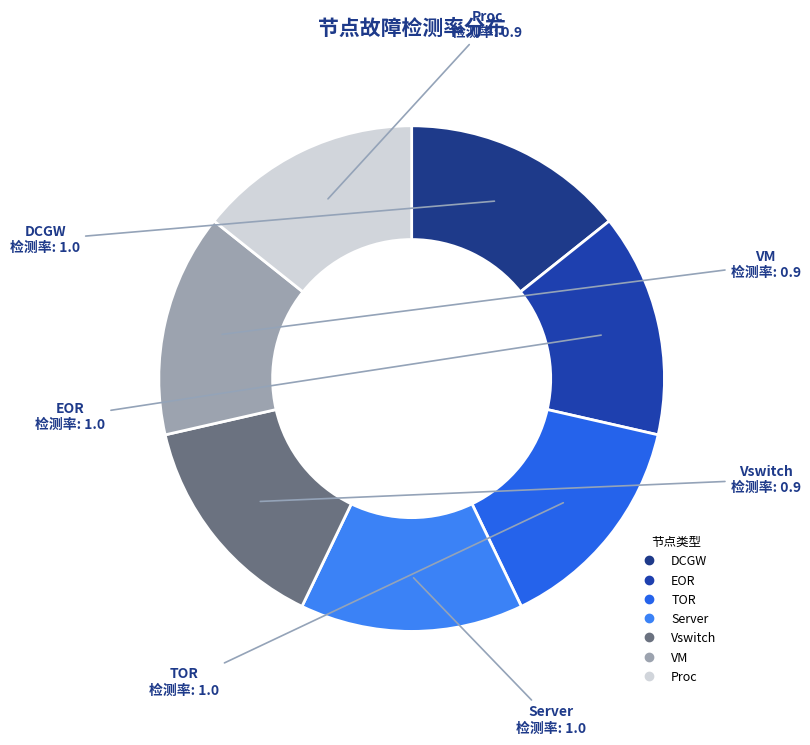

How many slices are in this pie chart?

7